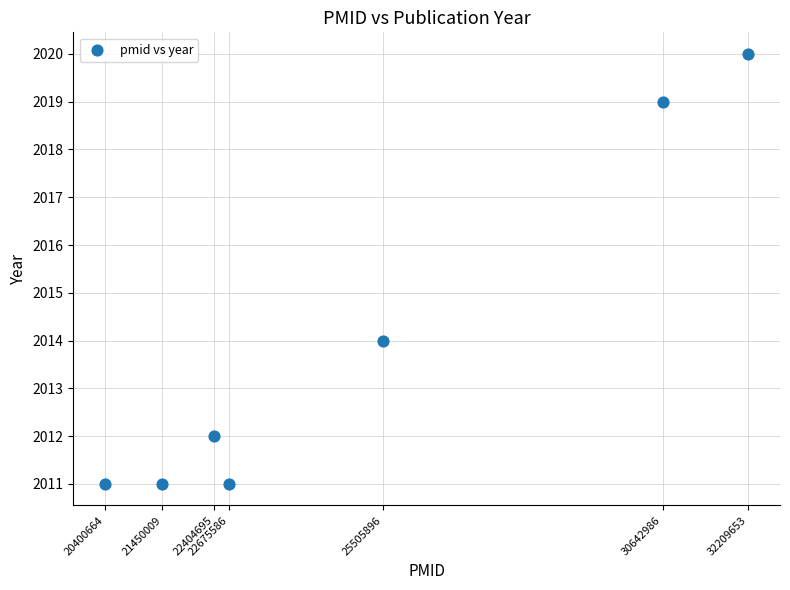

What is the range of Y values (max minus min)?

9